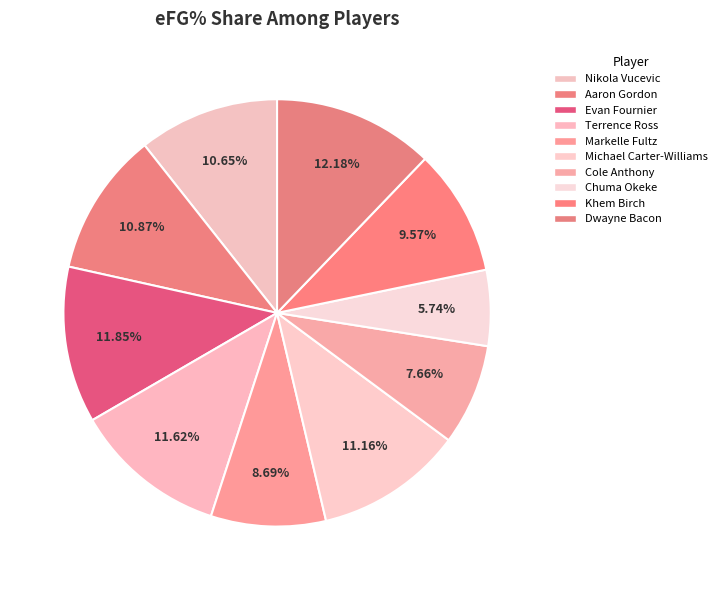

What is the largest slice in the pie chart?

Dwayne Bacon